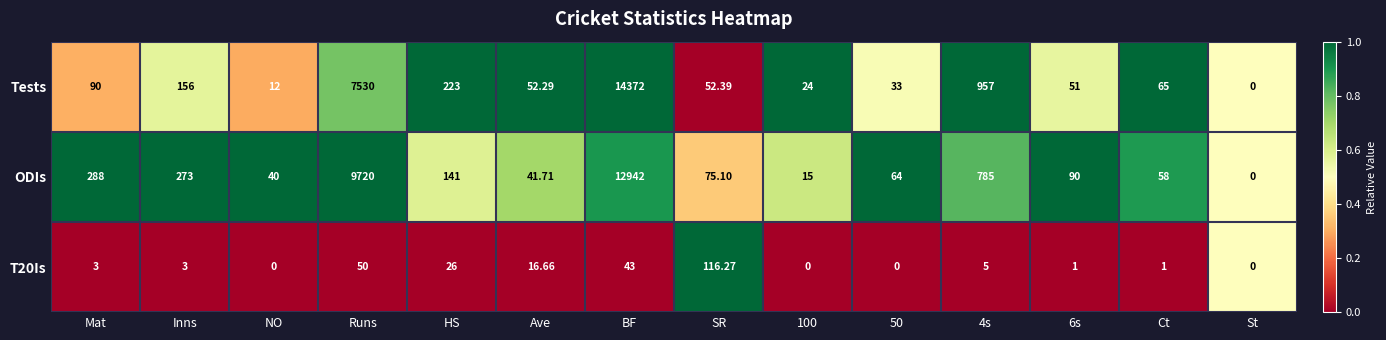

How many values in the T20Is series are below 3?

6